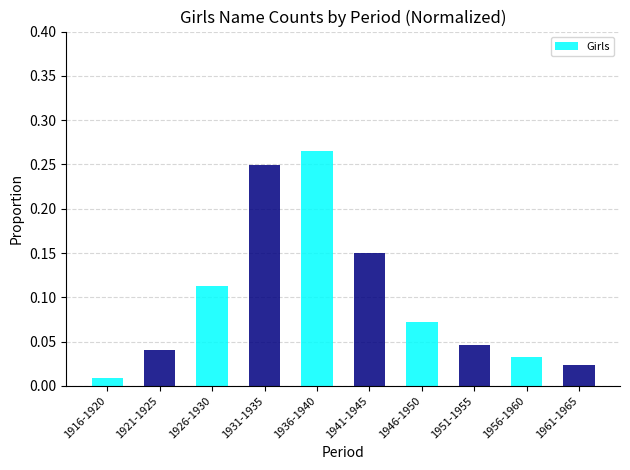

At which label is the value closest to 0?

1916-1920